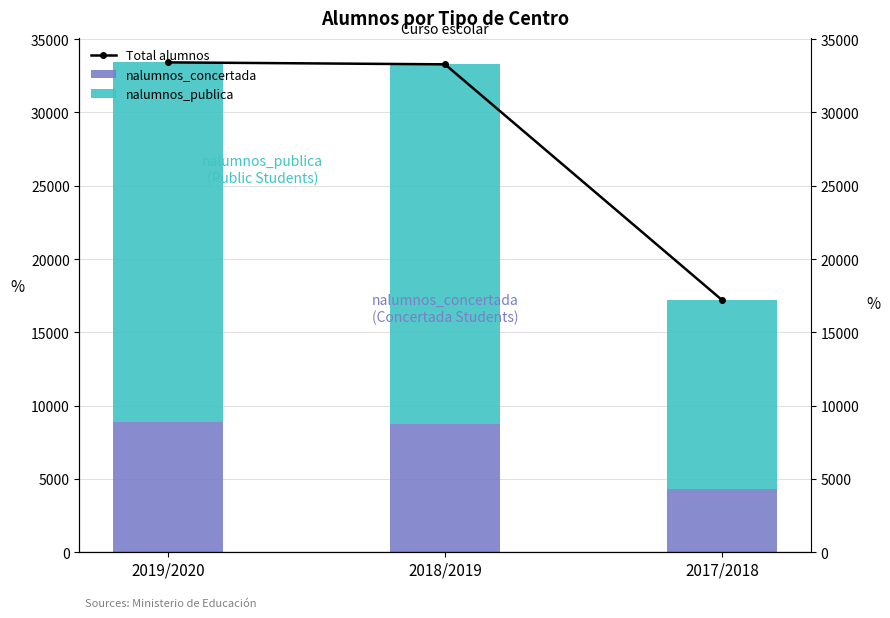

Is it true that nalumnos_concertada equals 8776 at 2018/2019?

True